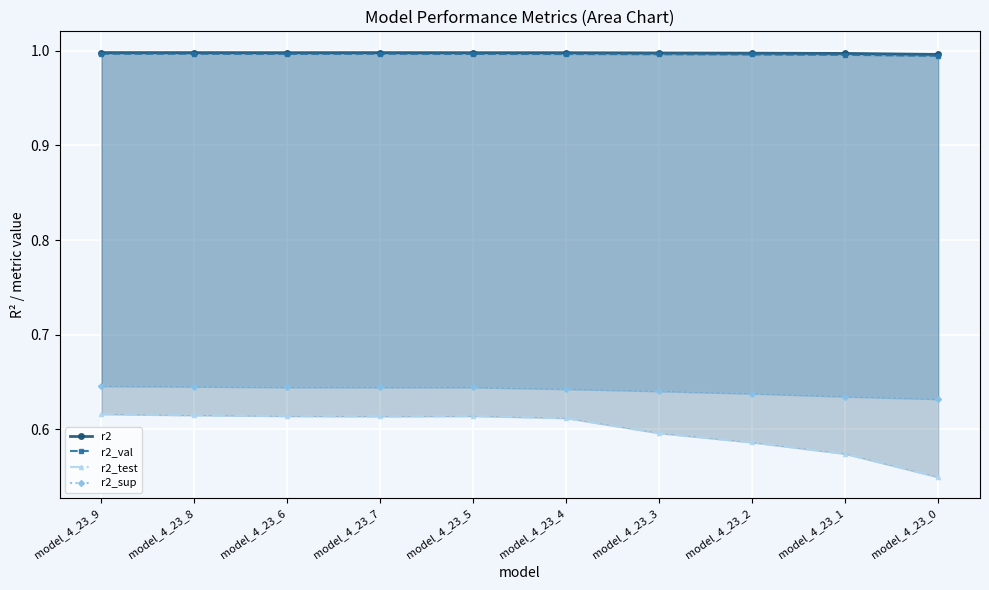

The r2_test series shows 0.9 at model_4_23_3. True or false?

False